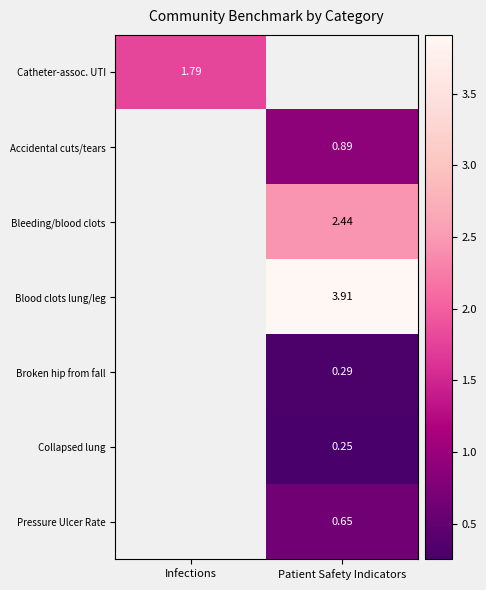

At which label does Pressure Ulcer Rate first exceed 0?

Patient Safety Indicators